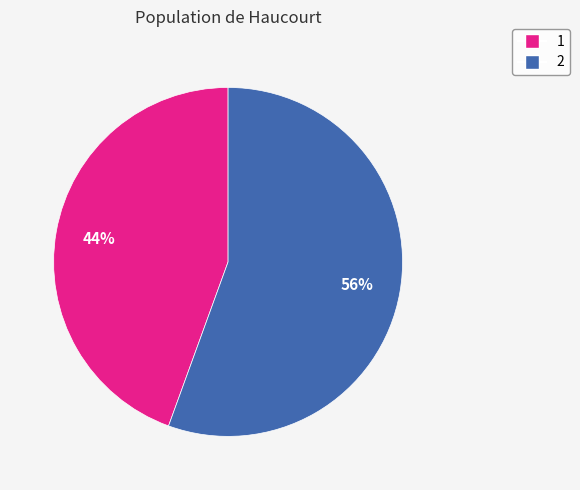

Count the number of slices in the pie.

2